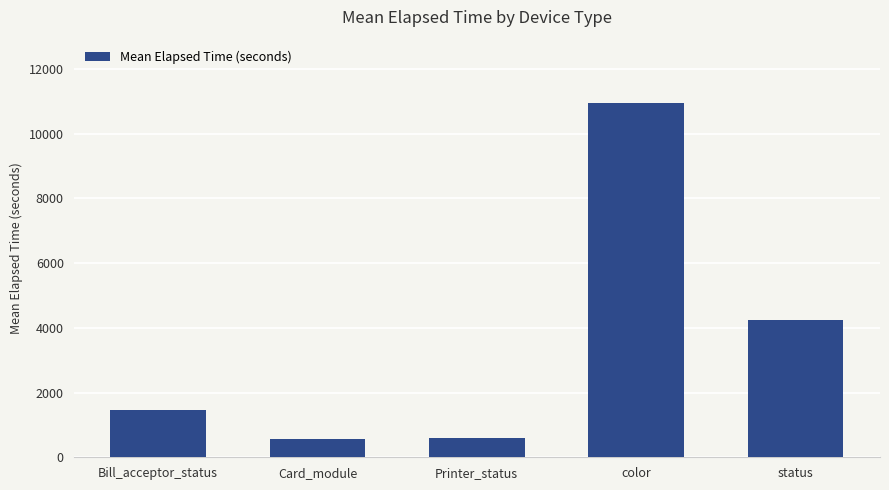

True or false: the data shows 632 at Bill_acceptor_status.

False